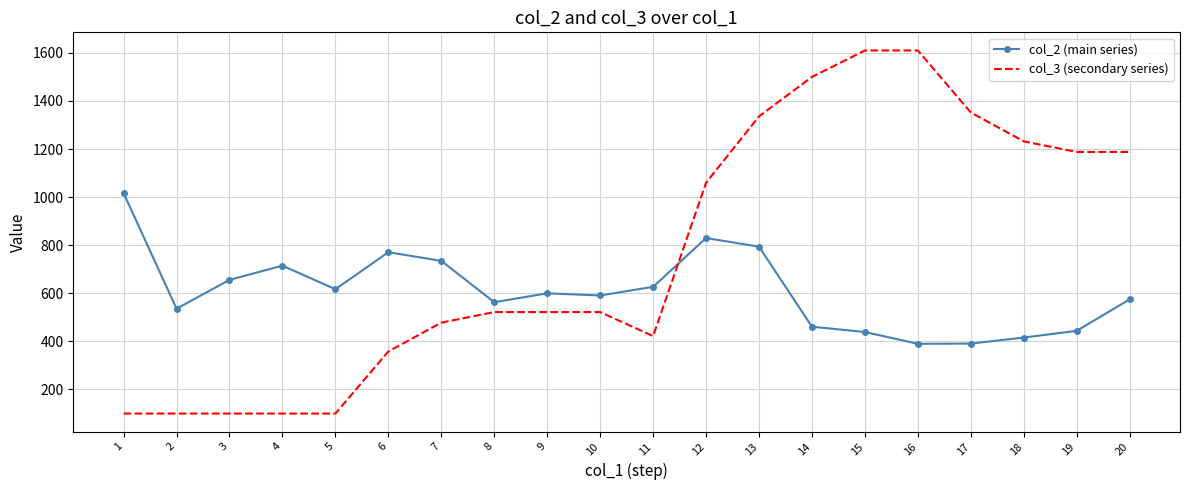

What is the difference between the col_3 (secondary series) values at 7 and 14?

1022